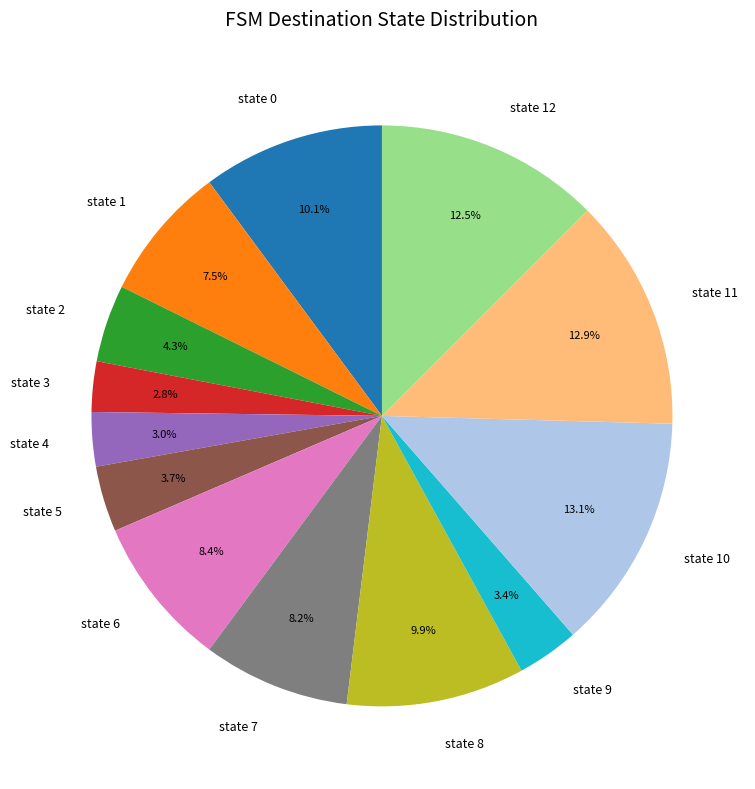

Is the sum of state 11 and state 3 greater than half?

No